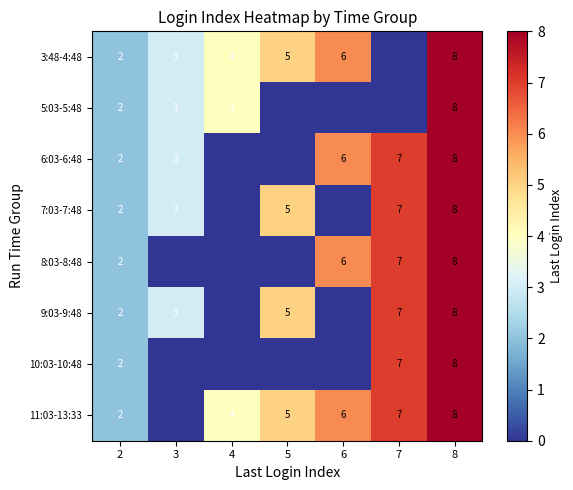

Which label corresponds to the largest value in the chart?

8